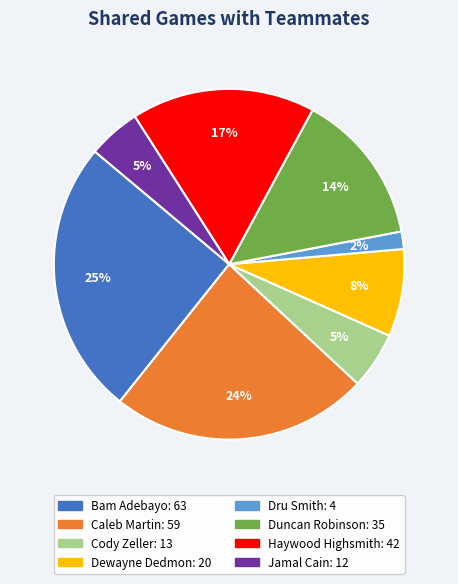

Which category has the smallest portion of the pie?

Dru Smith